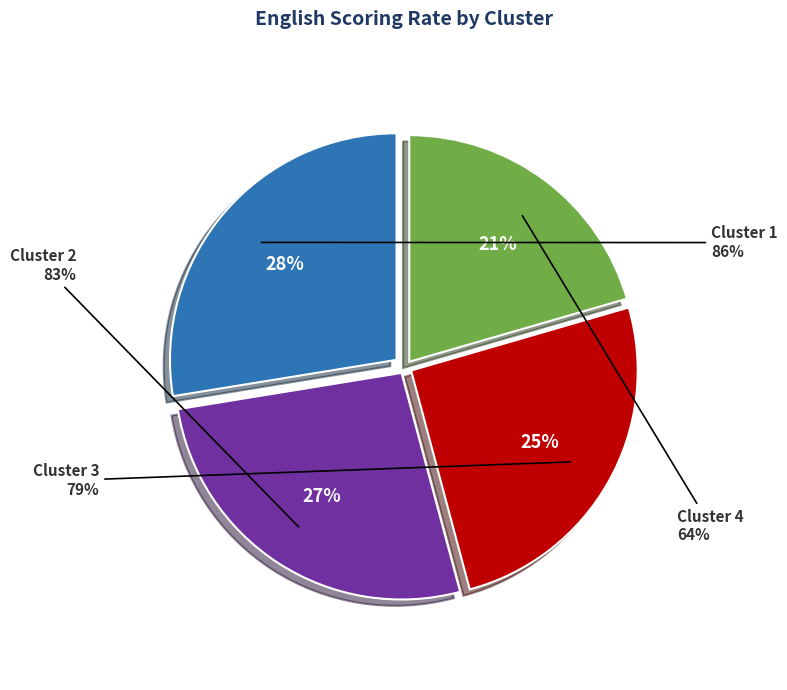

To the nearest percent, what is the difference between the Cluster 1 and Cluster 2 slice percentages?

1%